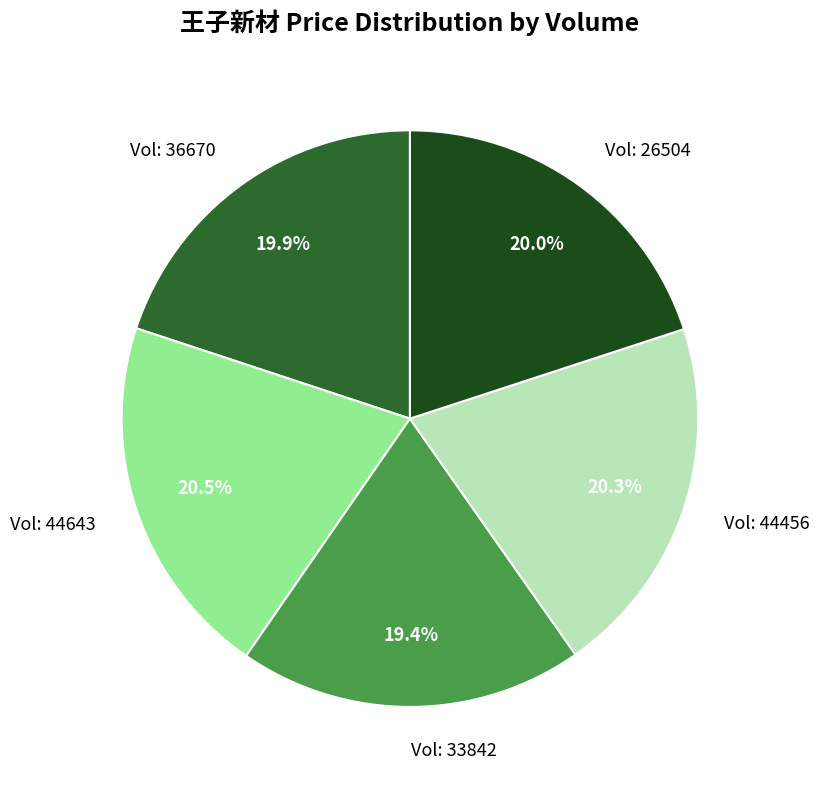

What is the smallest slice in the pie chart?

Vol: 33842